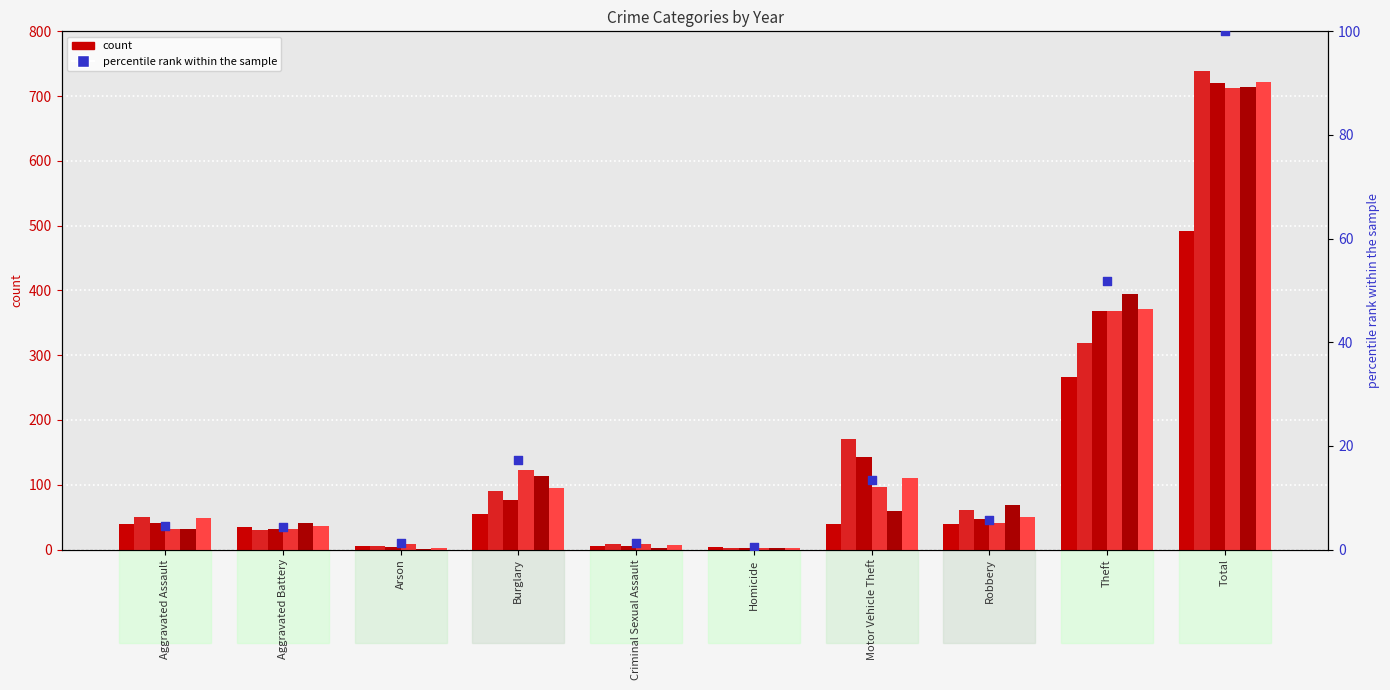

What is the change in value from Aggravated Battery to Homicide?

-3.9